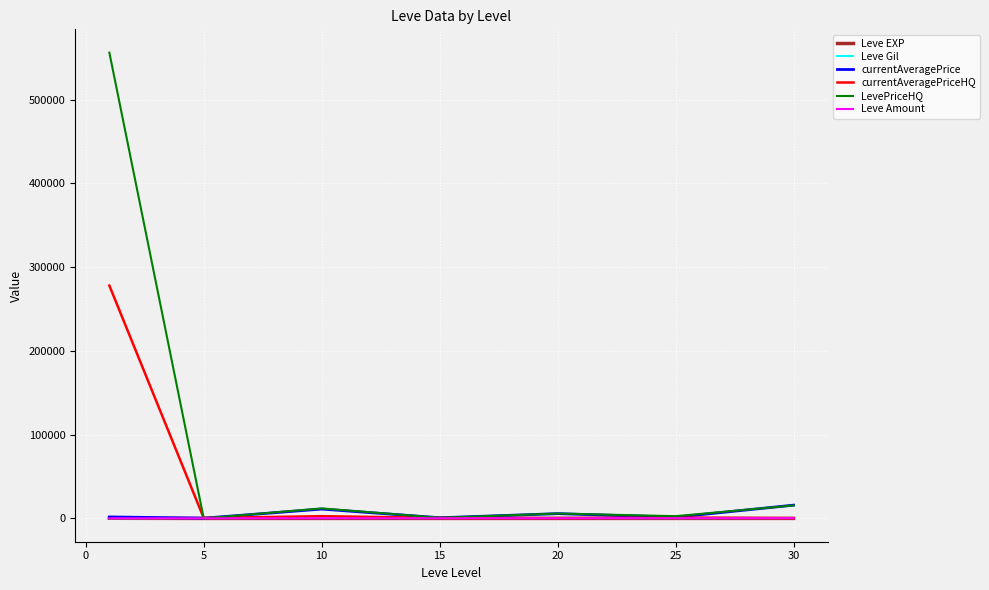

Which series has the widest spread of values?

LevePriceHQ